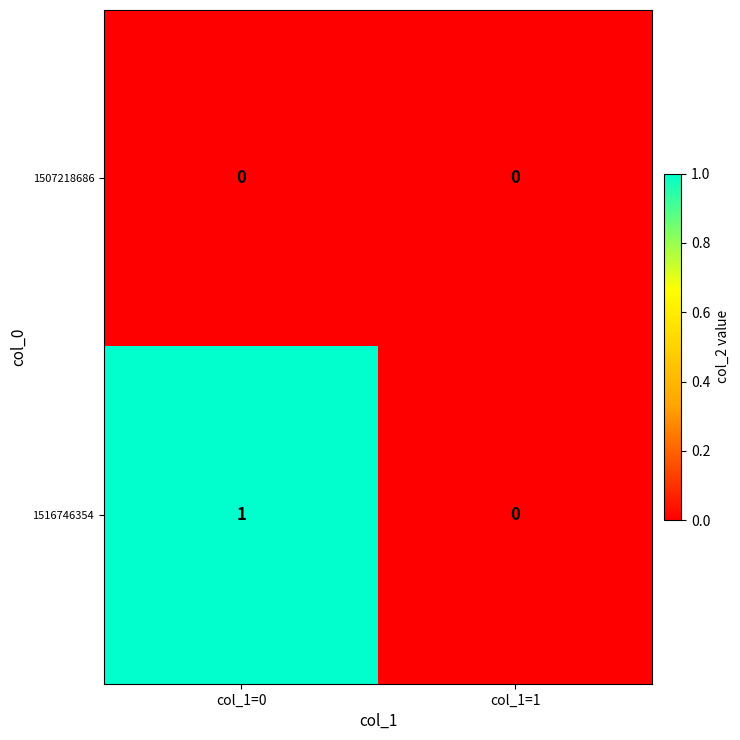

At which category is the sum across all series the highest?

col_1=0